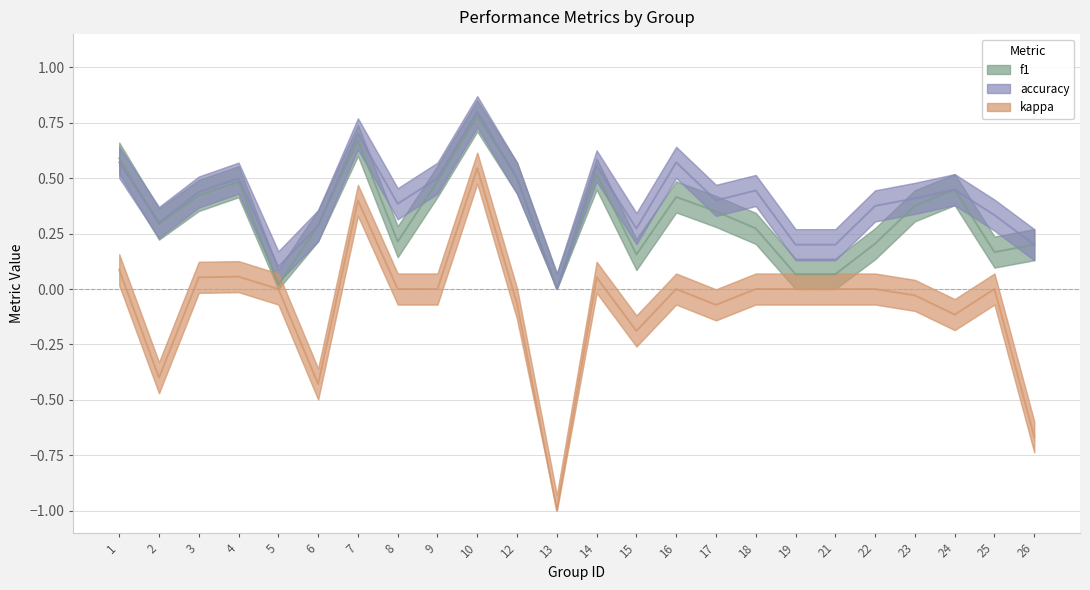

At which category does accuracy reach its first local valley?

2